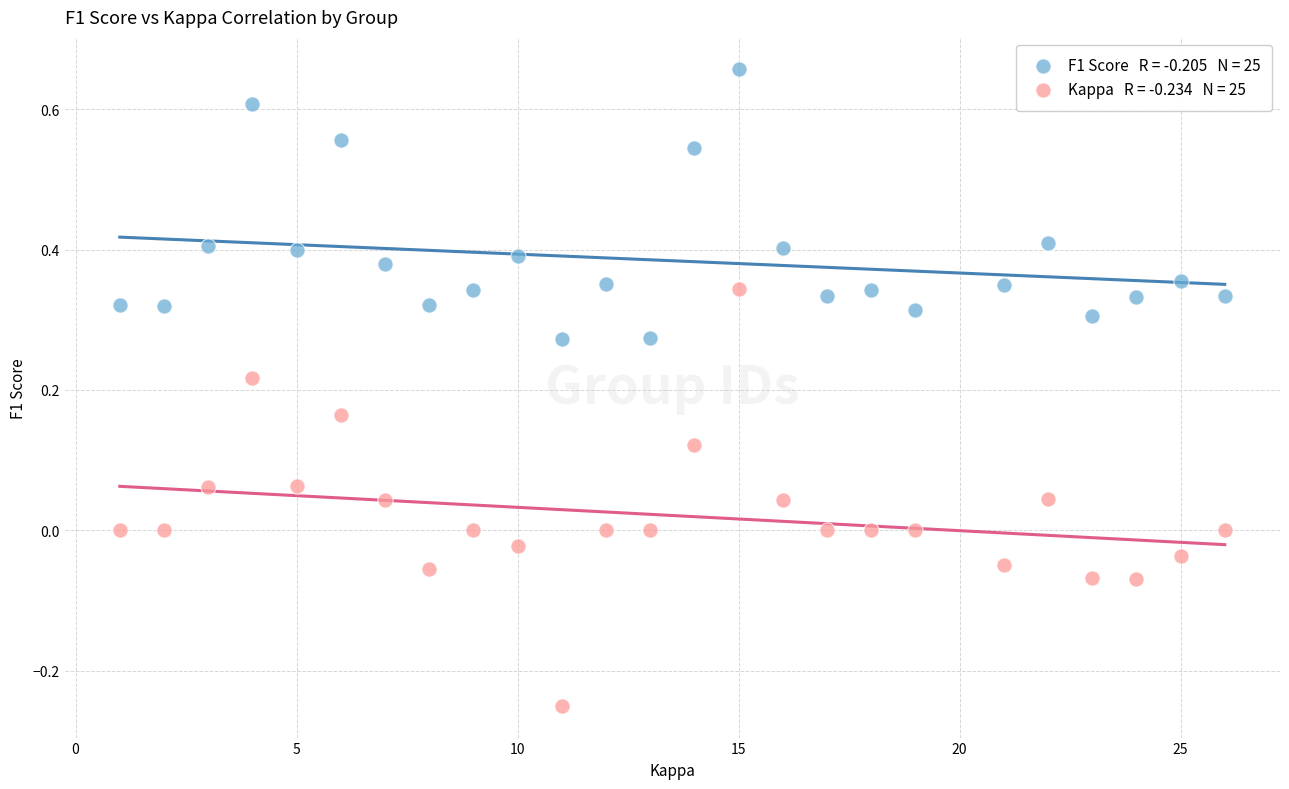

Across all data points, what is the range of X values (max minus min)?

25.0